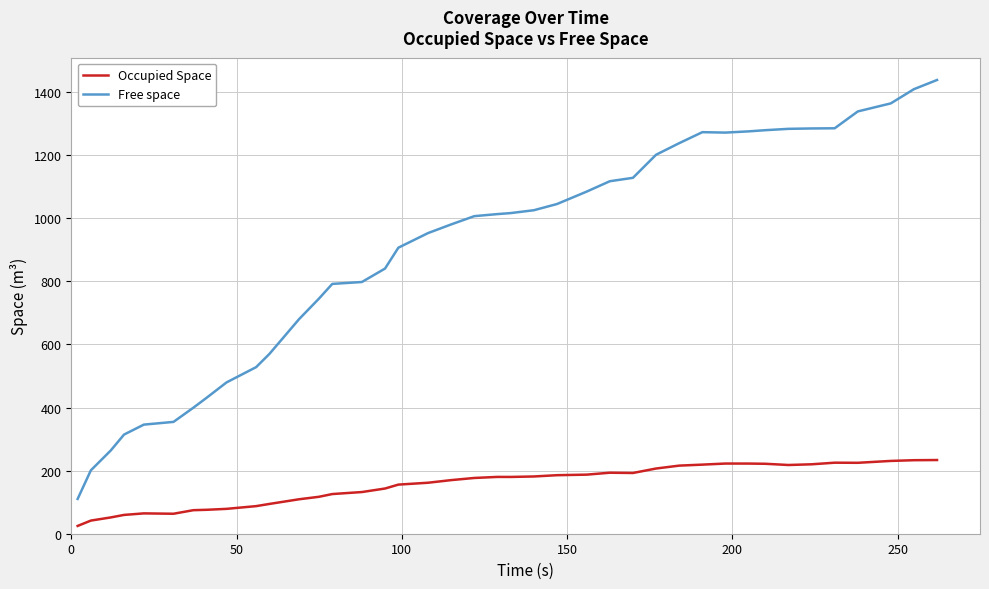

Which series has the widest spread of values?

Free space